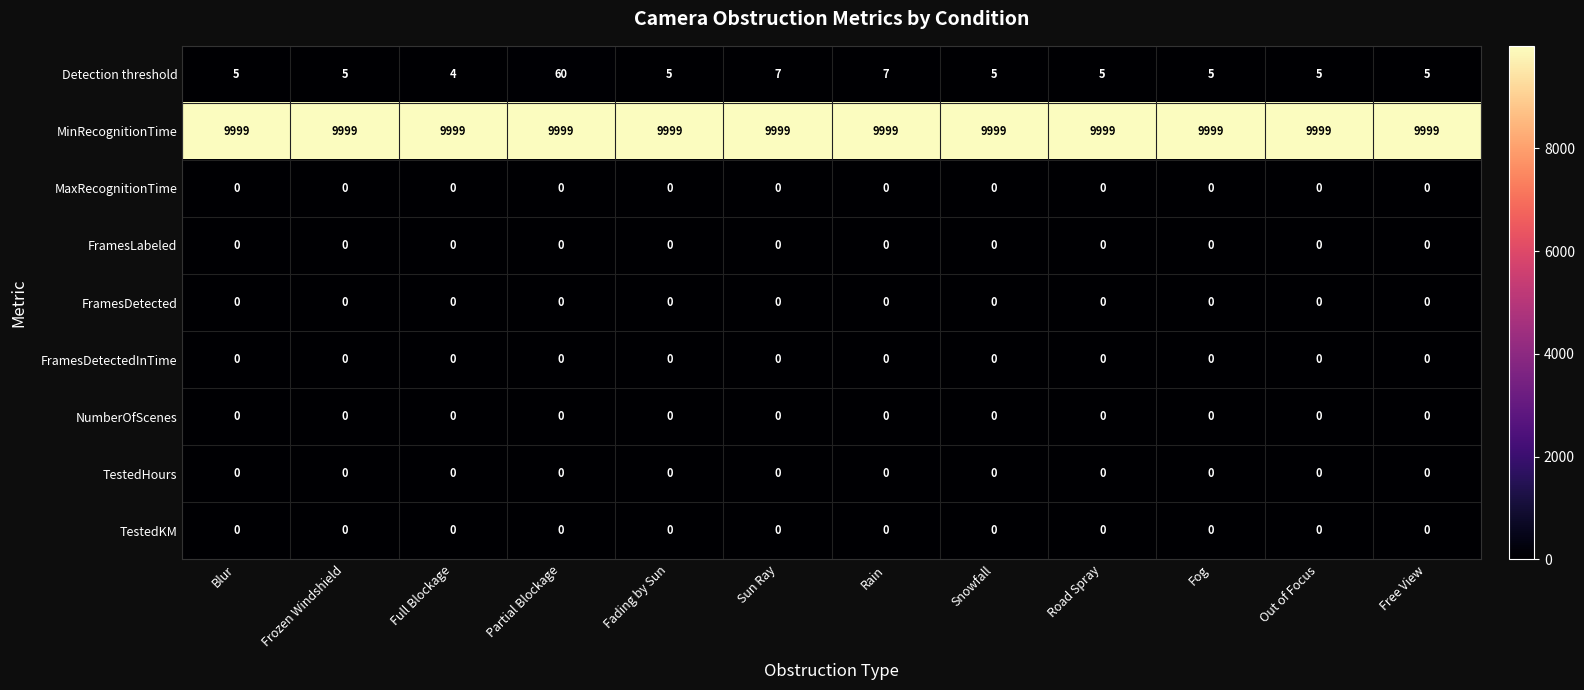

What is the greatest value displayed?

9999